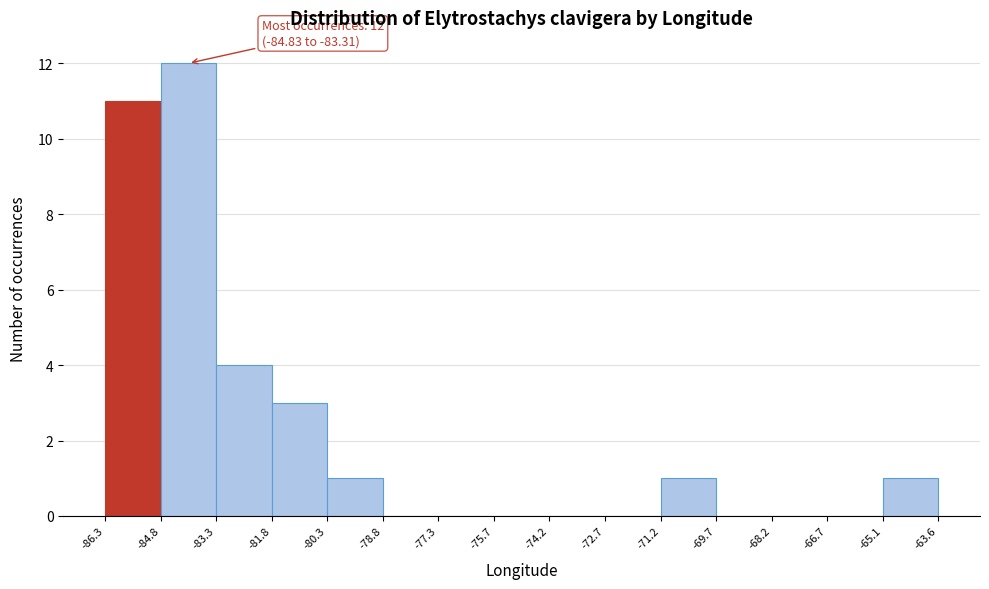

Which range on the x-axis has the tallest bar?

-84.8 to -83.3